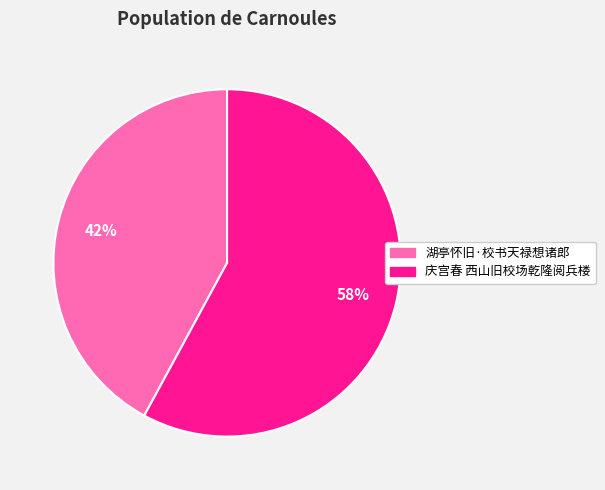

Count the number of slices in the pie.

2